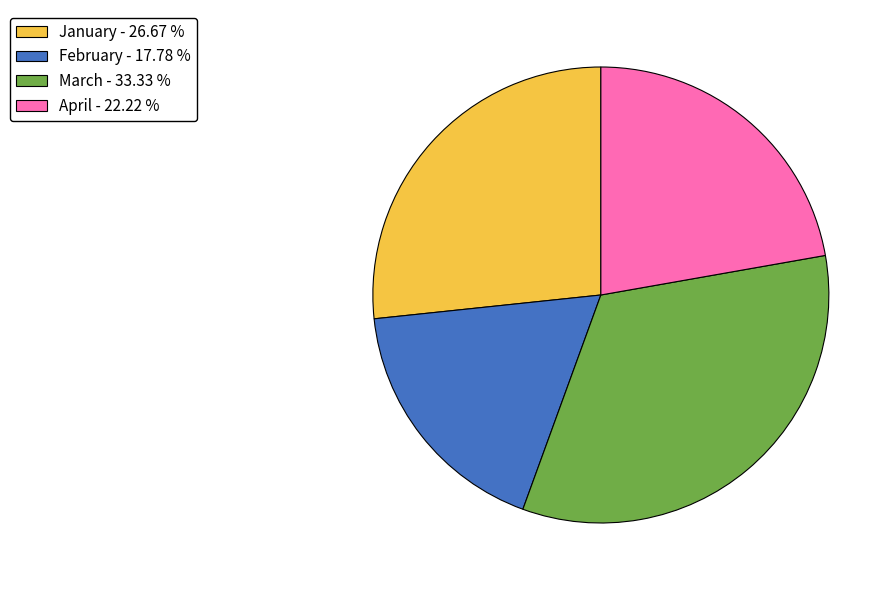

How many segments does this pie chart have?

4